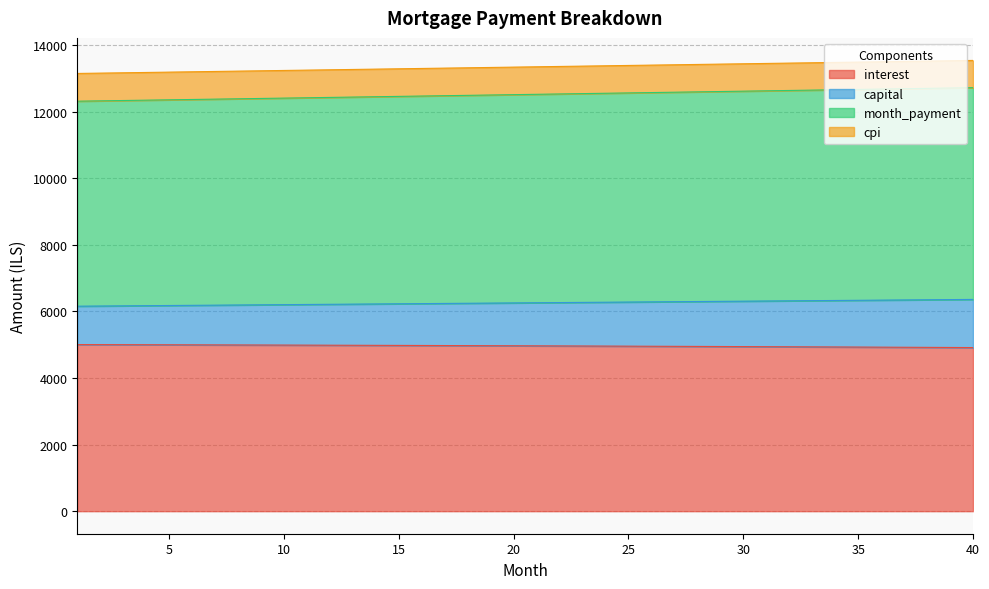

Reading left to right, what are all the values shown in this chart?

interest: 1=5004.2	2=5002.6	3=5000.9	4=4999.3	5=4997.6	6=4995.8	7=4994.1	8=4992.3	9=4990.4	10=4988.5	11=4986.6	12=4984.7	13=4982.7	14=4980.6	15=4978.6	16=4976.5	17=4974.3	18=4972.1	19=4969.9	20=4967.6	21=4965.3	22=4963.0	23=4960.6	24=4958.2	25=4955.7	26=4953.2	27=4950.7	28=4948.1	29=4945.5	30=4942.8	31=4940.1	32=4937.4	33=4934.6	34=4931.7	35=4928.9	36=4926.0	37=4923.0	38=4920.0	39=4916.9	40=4913.8
capital: 1=6156.4	2=6161.5	3=6166.6	4=6171.8	5=6176.9	6=6182.1	7=6187.2	8=6192.4	9=6197.5	10=6202.7	11=6207.9	12=6213.0	13=6218.2	14=6223.4	15=6228.6	16=6233.8	17=6239.0	18=6244.2	19=6249.4	20=6254.6	21=6259.8	22=6265.0	23=6270.2	24=6275.5	25=6280.7	26=6285.9	27=6291.2	28=6296.4	29=6301.6	30=6306.9	31=6312.1	32=6317.4	33=6322.7	34=6327.9	35=6333.2	36=6338.5	37=6343.8	38=6349.1	39=6354.4	40=6359.6
month_payment: 1=12312.7	2=12323.0	3=12333.3	4=12343.5	5=12353.8	6=12364.1	7=12374.4	8=12384.7	9=12395.1	10=12405.4	11=12415.7	12=12426.1	13=12436.4	14=12446.8	15=12457.2	16=12467.5	17=12477.9	18=12488.3	19=12498.7	20=12509.2	21=12519.6	22=12530.0	23=12540.5	24=12550.9	25=12561.4	26=12571.8	27=12582.3	28=12592.8	29=12603.3	30=12613.8	31=12624.3	32=12634.8	33=12645.3	34=12655.9	35=12666.4	36=12677.0	37=12687.6	38=12698.1	39=12708.7	40=12719.3
cpi: 1=13145.8	2=13155.8	3=13165.8	4=13175.8	5=13185.8	6=13195.8	7=13205.8	8=13215.8	9=13225.8	10=13235.8	11=13245.8	12=13255.8	13=13265.8	14=13275.9	15=13285.9	16=13295.9	17=13305.9	18=13316.0	19=13326.0	20=13336.0	21=13346.1	22=13356.1	23=13366.1	24=13376.2	25=13386.2	26=13396.3	27=13406.3	28=13416.4	29=13426.4	30=13436.5	31=13446.5	32=13456.6	33=13466.6	34=13476.7	35=13486.7	36=13496.8	37=13506.9	38=13516.9	39=13527.0	40=13537.1